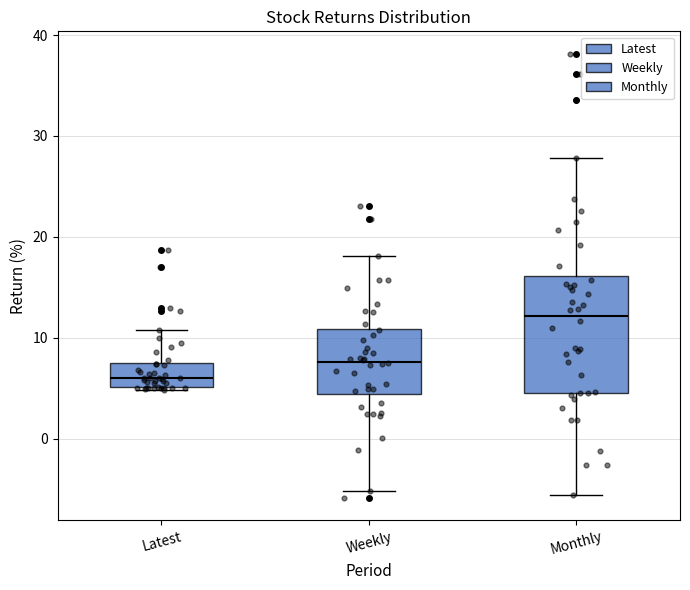

Reading left to right, transcribe this box plot: for each box, give where its median line is, the range the box spans, and where its two whiskers end, as read against the y-axis. The values are not printed on the chart, so give them approximately, as read against the axis.

Latest: median 6, box 5 to 7, whiskers 5 to 11
Weekly: median 8, box 4 to 11, whiskers -5 to 18
Monthly: median 12, box 5 to 16, whiskers -6 to 28